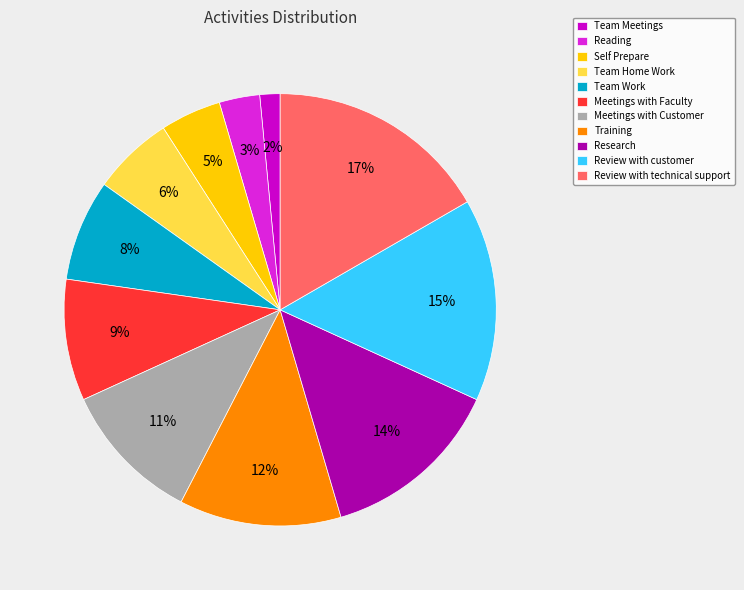

Rank the categories by value from highest to lowest.

Review with technical support, Review with customer, Research, Training, Meetings with Customer, Meetings with Faculty, Team Work, Team Home Work, Self Prepare, Reading, Team Meetings